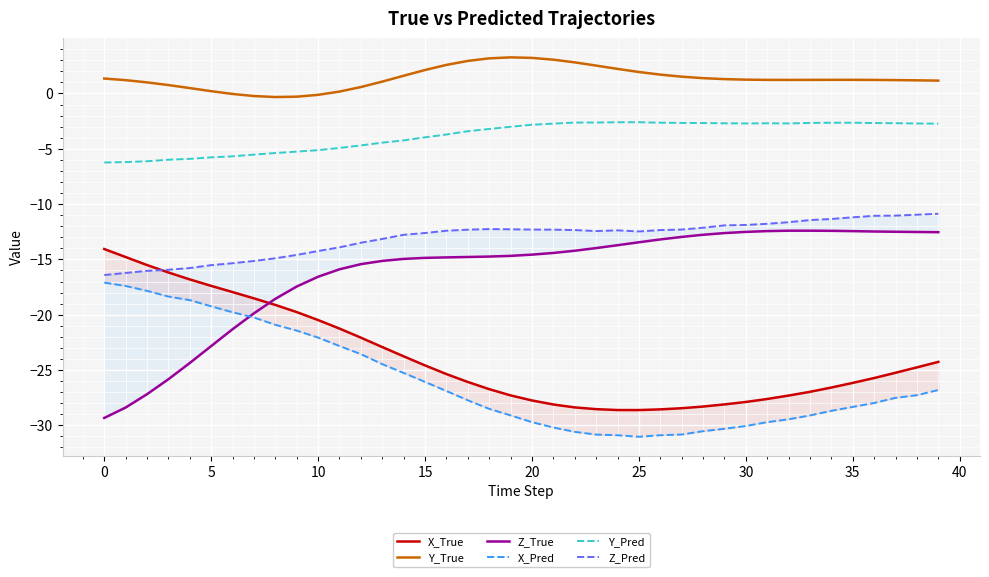

Reading left to right, what are all the values shown in this chart?

X_True: -14.1	-14.8	-15.5	-16.2	-16.8	-17.4	-18.0	-18.5	-19.1	-19.8	-20.5	-21.3	-22.1	-22.9	-23.8	-24.6	-25.4	-26.1	-26.7	-27.3	-27.8	-28.1	-28.4	-28.5	-28.6	-28.6	-28.6	-28.5	-28.3	-28.1	-27.9	-27.6	-27.3	-27.0	-26.6	-26.2	-25.7	-25.3	-24.8	-24.3
Y_True: 1.4	1.2	1.0	0.8	0.5	0.2	-0.0	-0.2	-0.3	-0.3	-0.1	0.2	0.6	1.1	1.6	2.1	2.6	2.9	3.2	3.3	3.2	3.1	2.8	2.5	2.2	1.9	1.7	1.5	1.4	1.3	1.3	1.2	1.2	1.2	1.2	1.2	1.2	1.2	1.2	1.2
Z_True: -29.3	-28.4	-27.2	-25.8	-24.4	-22.8	-21.3	-19.9	-18.6	-17.5	-16.6	-15.9	-15.4	-15.1	-15.0	-14.9	-14.8	-14.8	-14.7	-14.7	-14.6	-14.4	-14.2	-14.0	-13.7	-13.5	-13.2	-13.0	-12.8	-12.6	-12.5	-12.4	-12.4	-12.4	-12.4	-12.4	-12.5	-12.5	-12.5	-12.5
X_Pred: -17.1	-17.4	-17.8	-18.4	-18.7	-19.2	-19.8	-20.3	-20.9	-21.4	-22.1	-22.8	-23.6	-24.5	-25.3	-26.1	-26.9	-27.7	-28.5	-29.1	-29.7	-30.2	-30.6	-30.8	-30.9	-31.0	-30.9	-30.8	-30.5	-30.3	-30.1	-29.7	-29.5	-29.1	-28.7	-28.3	-28.0	-27.5	-27.3	-26.8
Y_Pred: -6.2	-6.2	-6.1	-6.0	-5.9	-5.8	-5.7	-5.5	-5.4	-5.3	-5.1	-4.9	-4.7	-4.4	-4.2	-4.0	-3.7	-3.4	-3.2	-3.0	-2.8	-2.7	-2.6	-2.6	-2.6	-2.6	-2.6	-2.7	-2.7	-2.7	-2.7	-2.7	-2.7	-2.7	-2.6	-2.6	-2.7	-2.7	-2.7	-2.7
Z_Pred: -16.4	-16.2	-16.0	-15.9	-15.8	-15.5	-15.3	-15.1	-14.9	-14.6	-14.2	-13.9	-13.5	-13.2	-12.8	-12.6	-12.4	-12.3	-12.3	-12.3	-12.3	-12.3	-12.3	-12.4	-12.4	-12.5	-12.3	-12.3	-12.1	-11.9	-11.9	-11.8	-11.6	-11.4	-11.3	-11.2	-11.1	-11.0	-11.0	-10.9